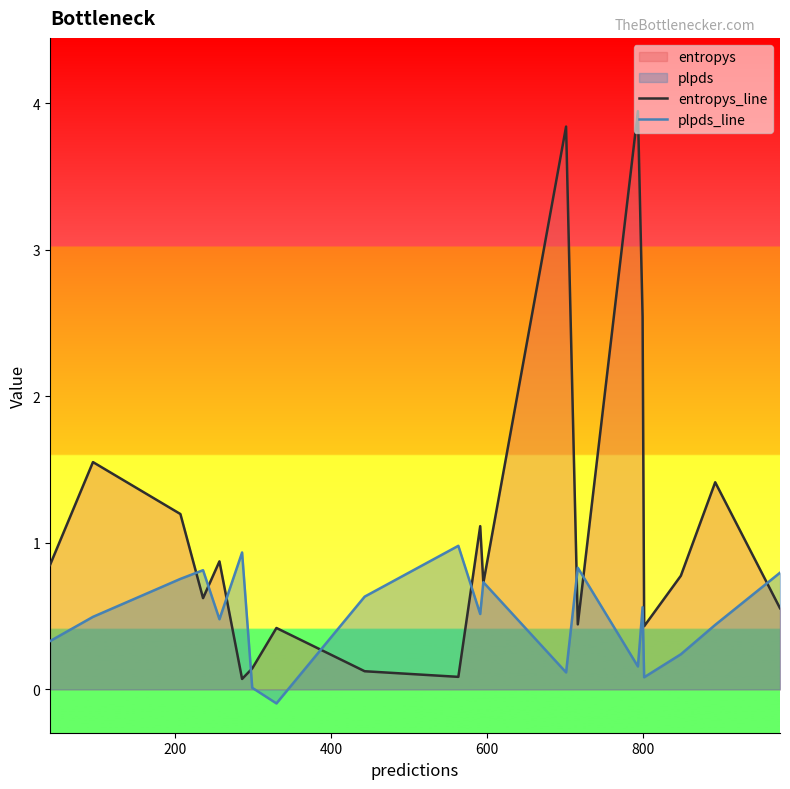

Which series has the largest range (max minus min)?

entropys_line